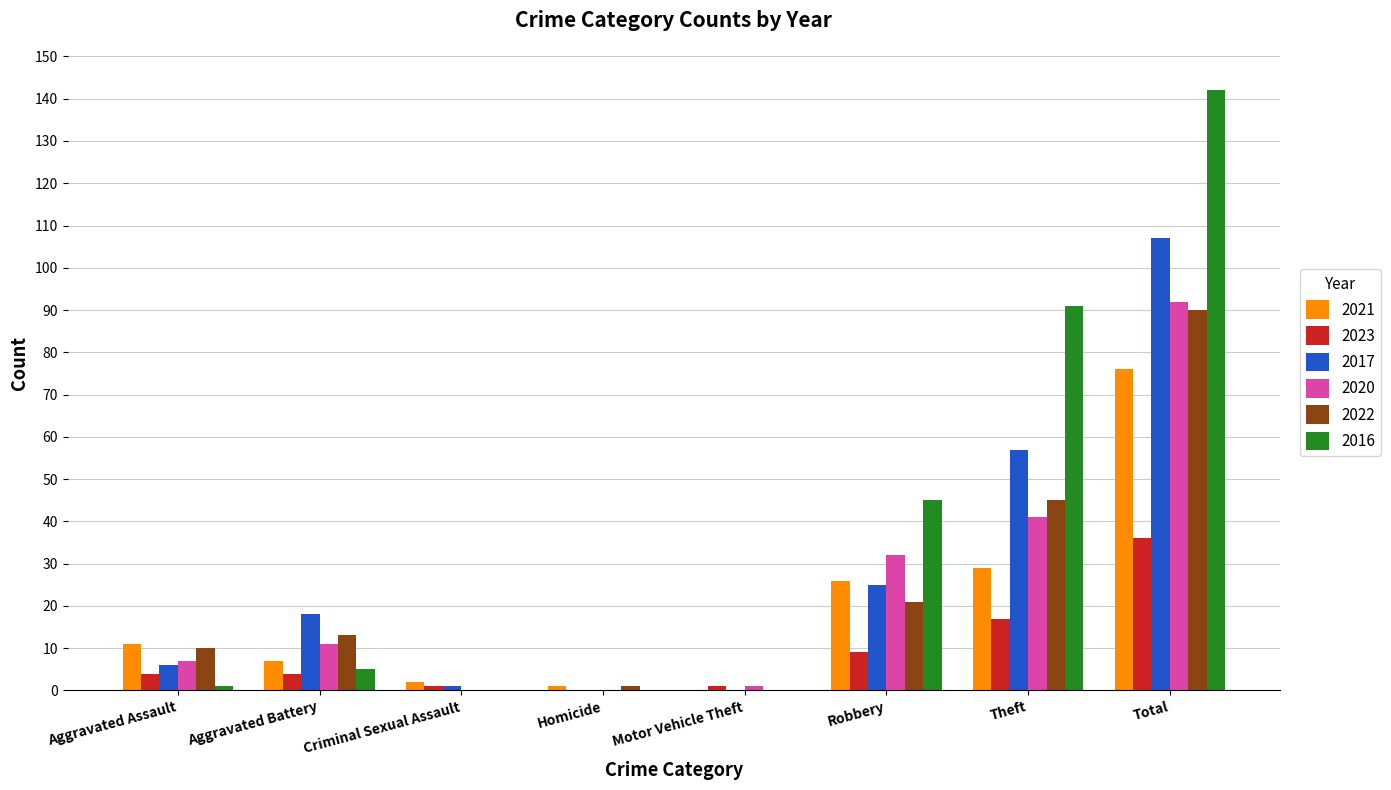

What value does the 2020 series have at Aggravated Assault, to the nearest 5?

5